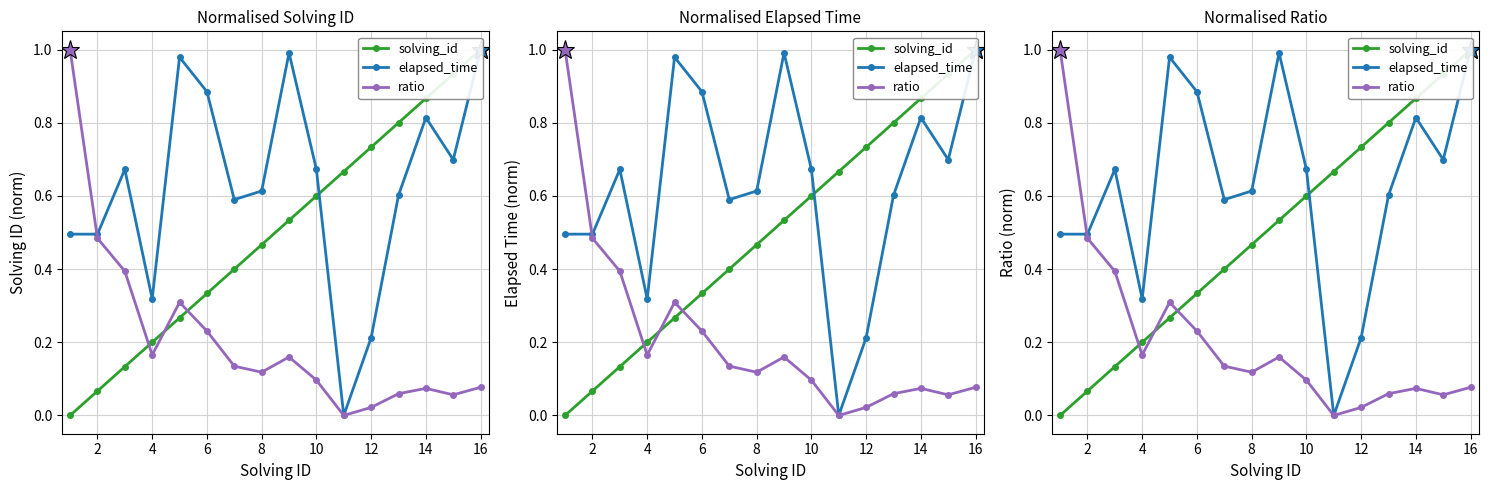

Read the ratio value at 4.

0.2